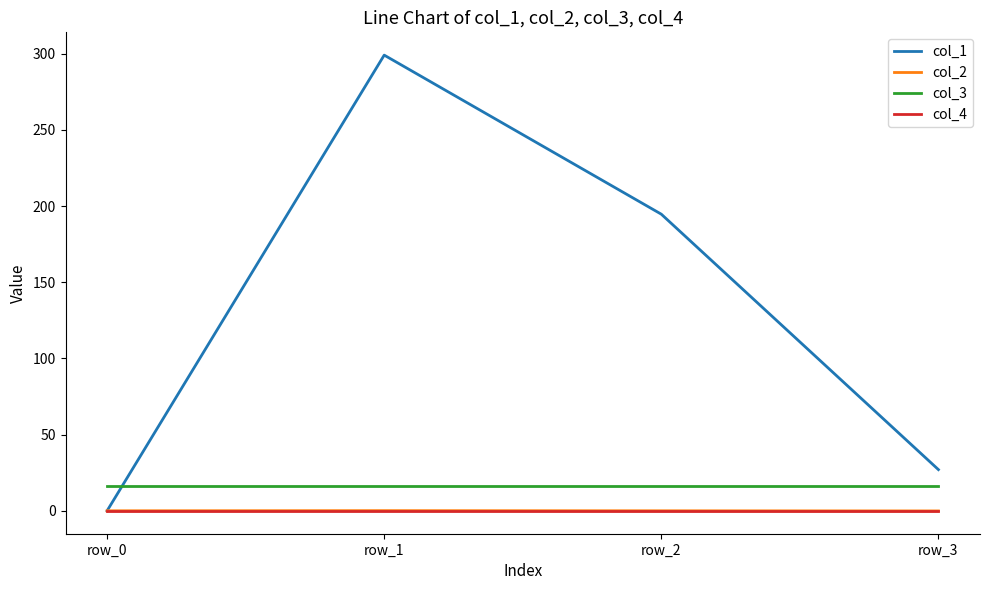

Is it true that col_3 equals 16.0 at row_3?

True